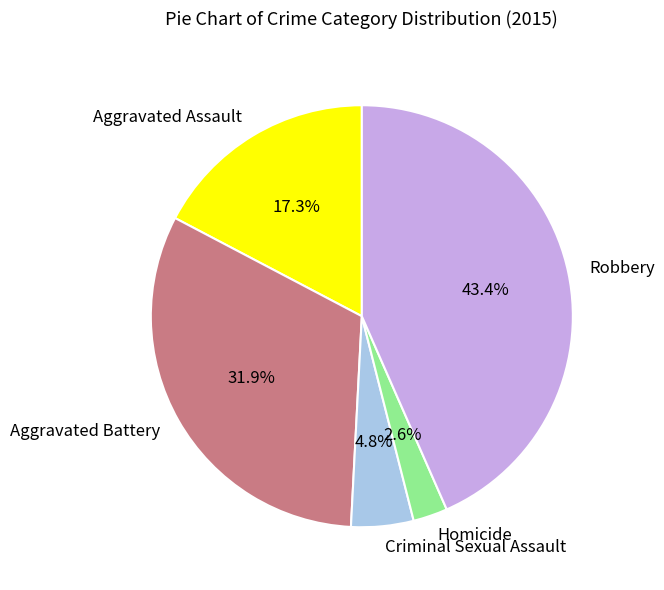

What is the largest slice in the pie chart?

Robbery